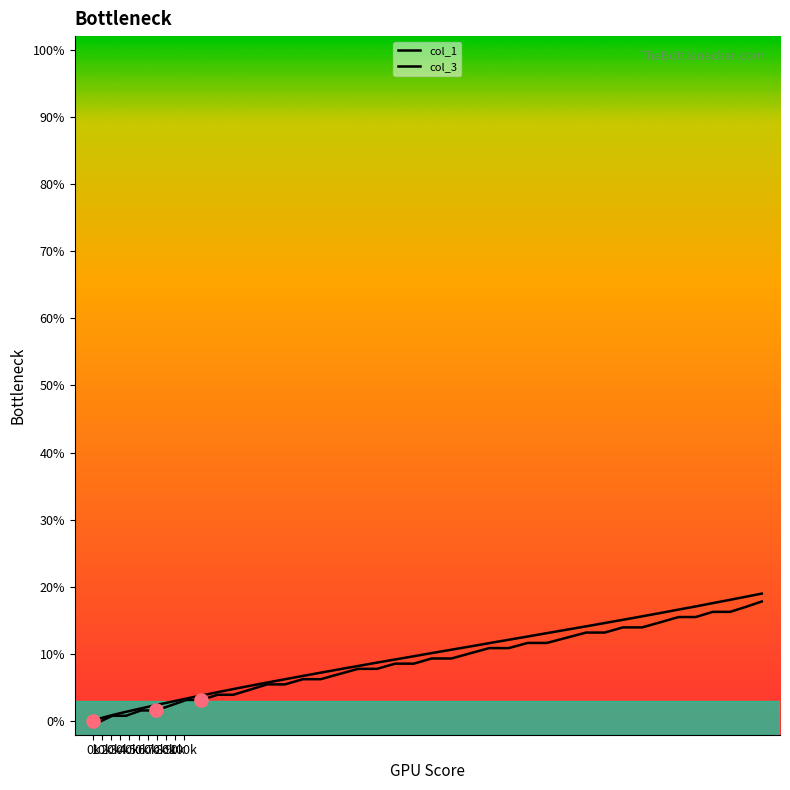

How many lines are shown in the chart?

2